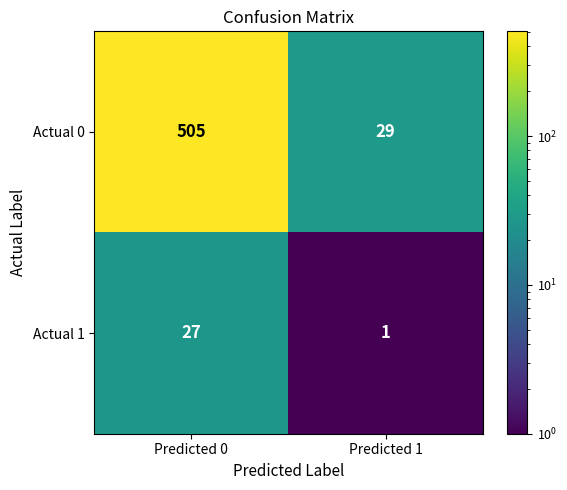

What is the difference between the maximum and minimum values in the Actual 0 series?

476